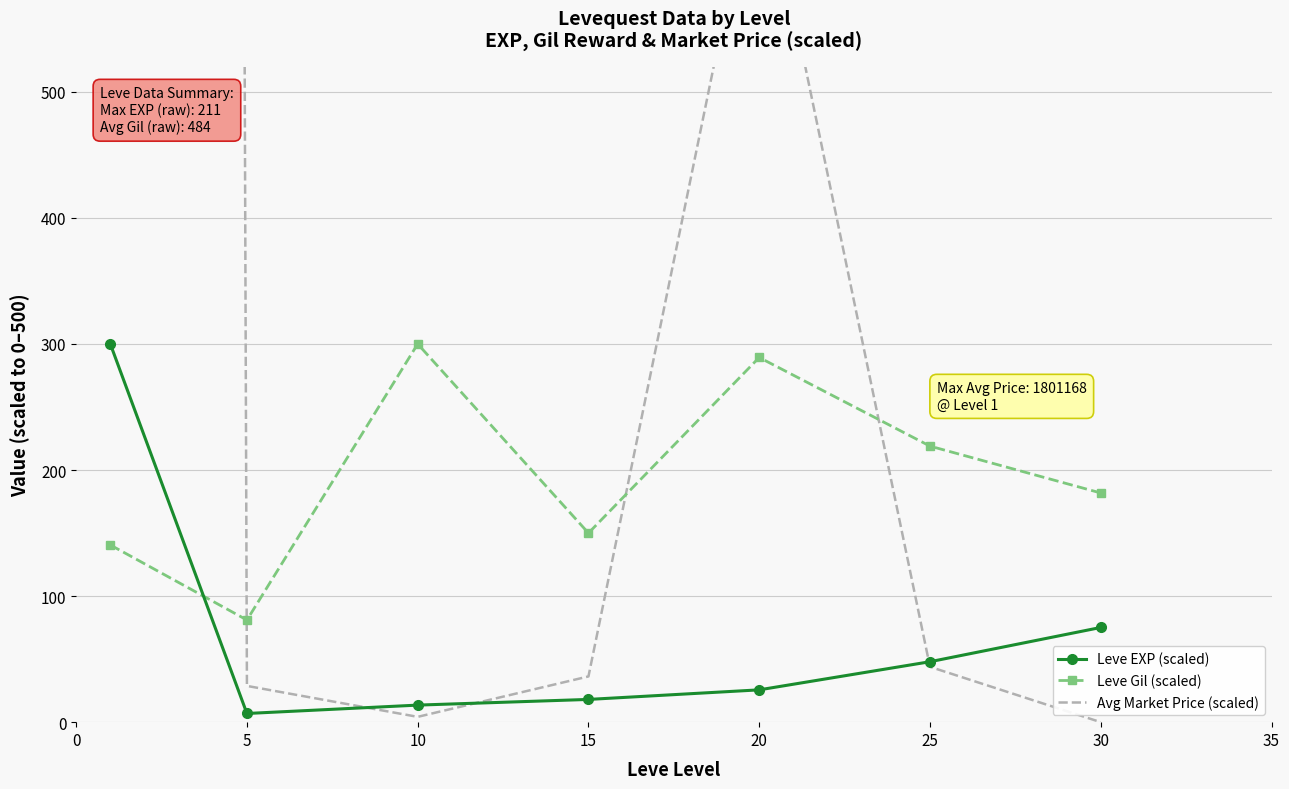

Between 5 and 10, which series saw the biggest shift?

Leve Gil (scaled)